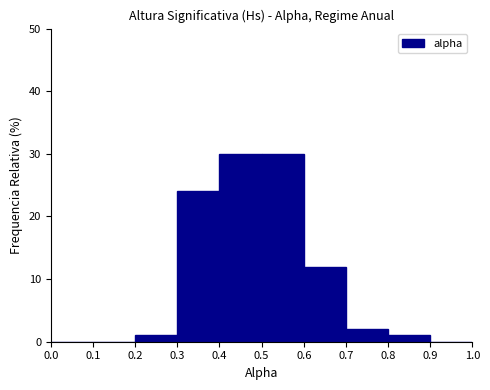

Reading left to right, list every bar in this chart as the range it spans on the x-axis followed by its height. The values are not printed on the chart, so give them approximately, as read against the axis.

0.0 to 0.1: 0
0.1 to 0.2: 0
0.2 to 0.3: 1
0.3 to 0.4: 24
0.4 to 0.5: 30
0.5 to 0.6: 30
0.6 to 0.7: 12
0.7 to 0.8: 2
0.8 to 0.9: 1
0.9 to 1.0: 0